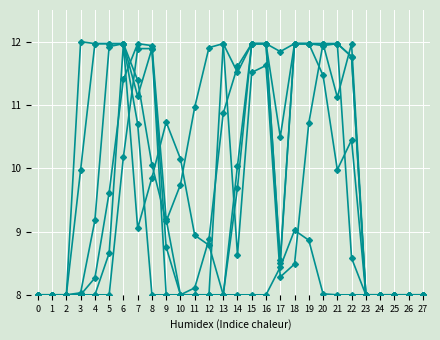

How many lines are shown in the chart?

6